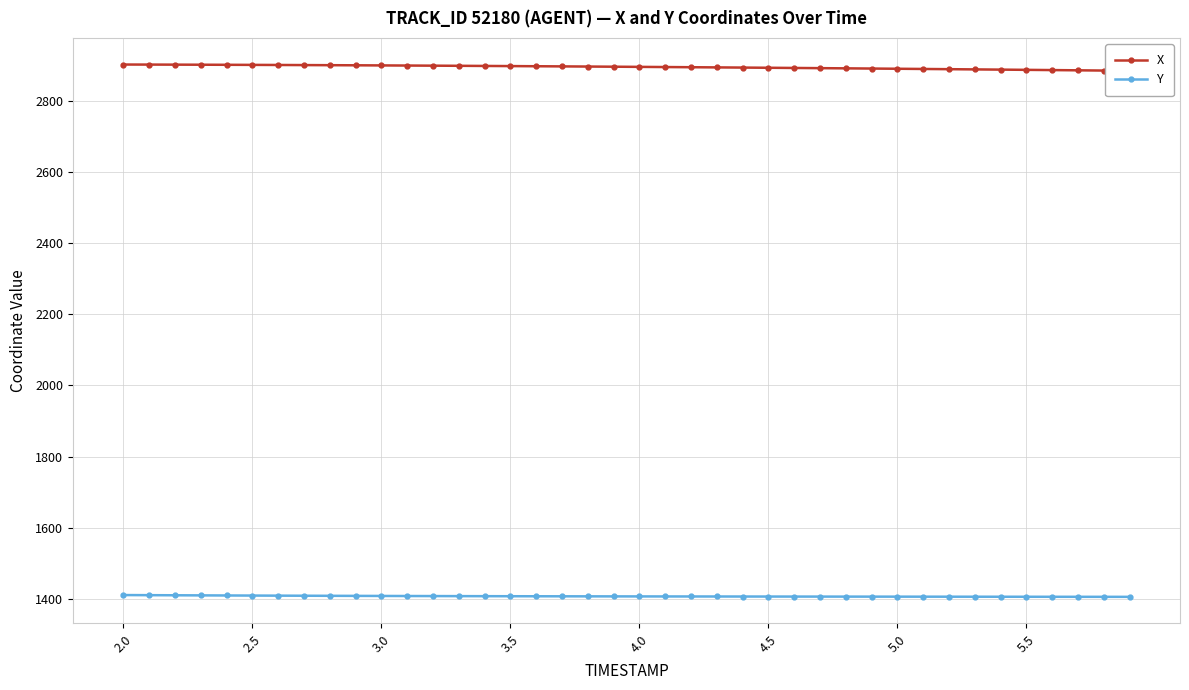

At which category does the chart reach its peak across all series?

2.0